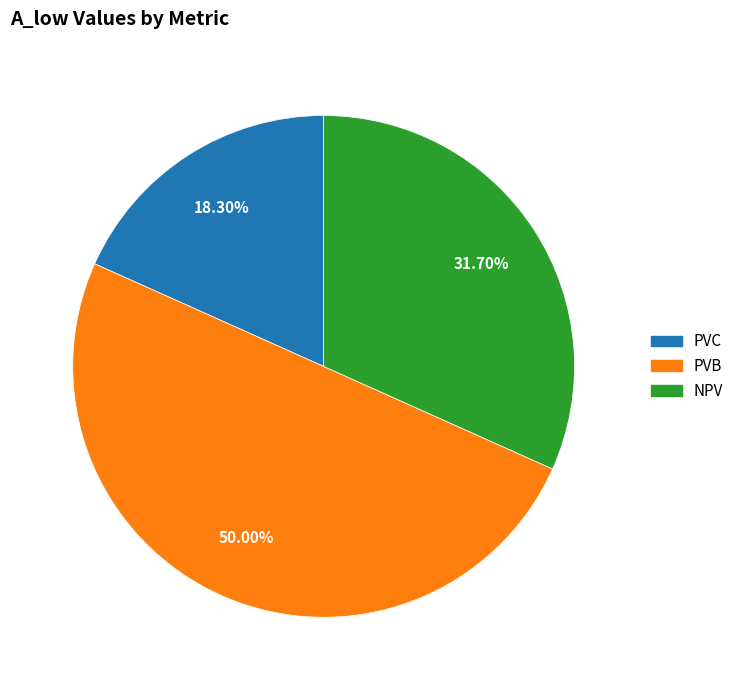

Which category has the biggest portion of the pie?

PVB